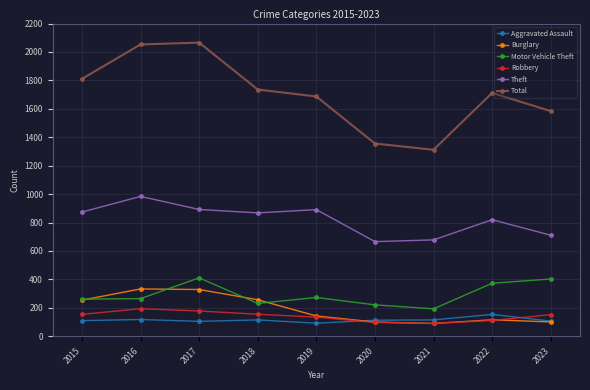

True or false: Theft and Total cross at least once.

False